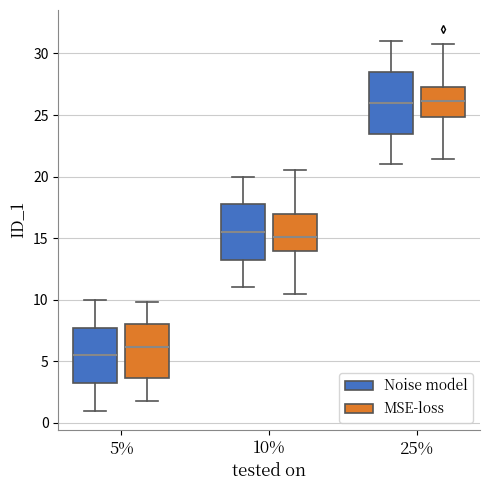

Reading left to right, read every box against the y-axis: the position of its median line, the range the box covers, and the ends of its whiskers. The values are not printed on the chart, so give them approximately, as read against the axis.

5% (Noise model): median 5.5, box 3.5 to 8.0, whiskers 1.0 to 10.0
5% (MSE-loss): median 6.0, box 3.5 to 8.0, whiskers 2.0 to 10.0
10% (Noise model): median 15.5, box 13.5 to 18.0, whiskers 11.0 to 20.0
10% (MSE-loss): median 15.0, box 14.0 to 17.0, whiskers 10.5 to 20.5
25% (Noise model): median 26.0, box 23.5 to 28.5, whiskers 21.0 to 31.0
25% (MSE-loss): median 26.0, box 25.0 to 27.0, whiskers 21.5 to 30.5